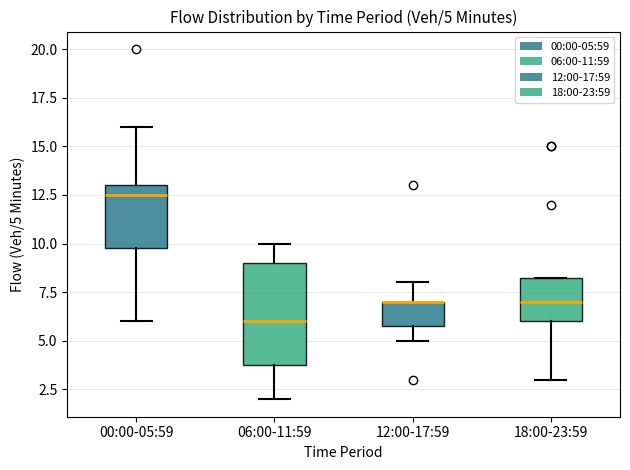

Which box is the tallest, from its lower edge to its upper edge?

06:00-11:59